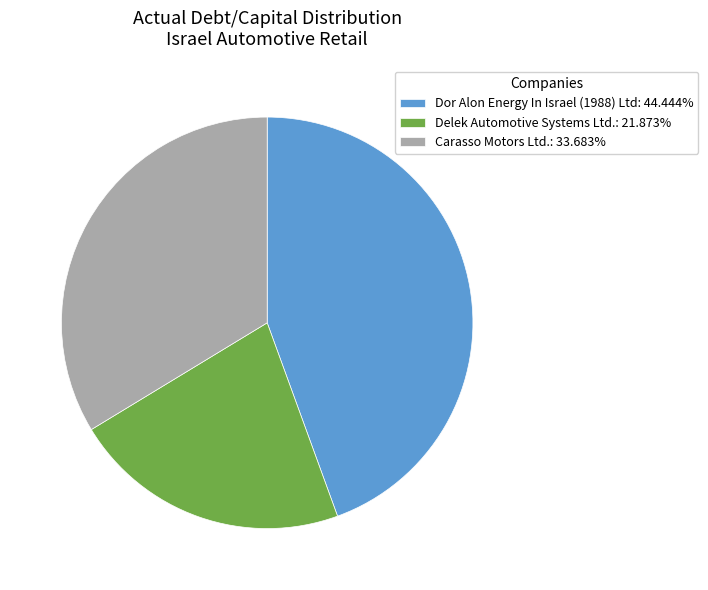

Is Dor Alon Energy In Israel (1988) Ltd the majority of the pie?

No